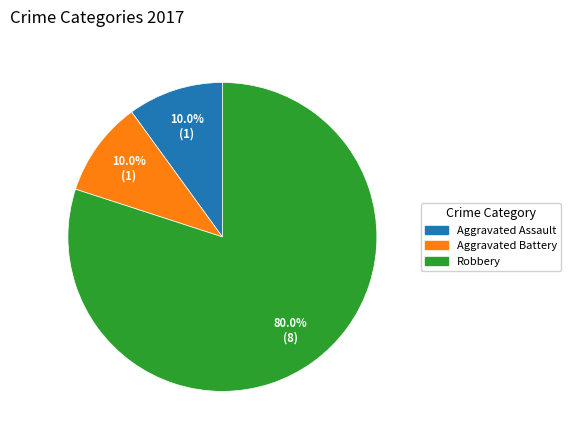

The Robbery slice represents 80% of the pie. True or false?

True